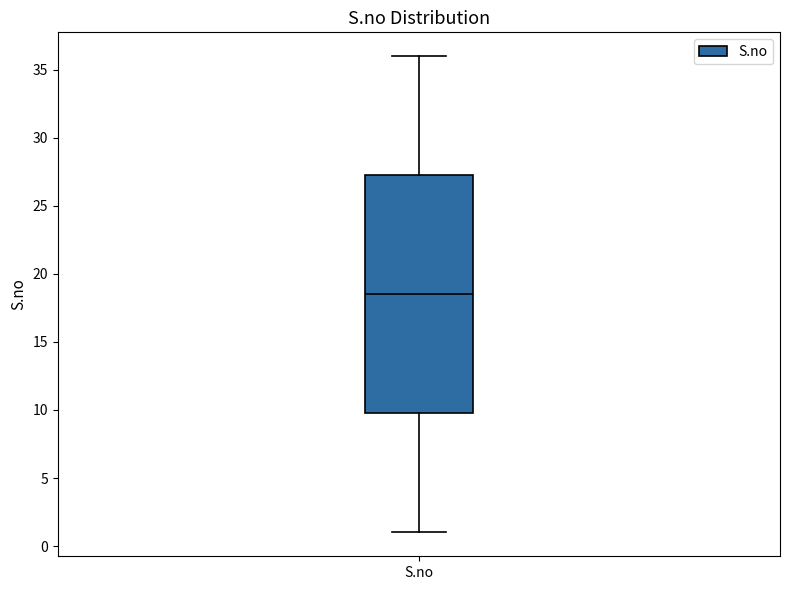

Where is the lower edge of the box for S.no on the y-axis? The values are not printed on the chart, so give them approximately, as read against the axis.

10.0